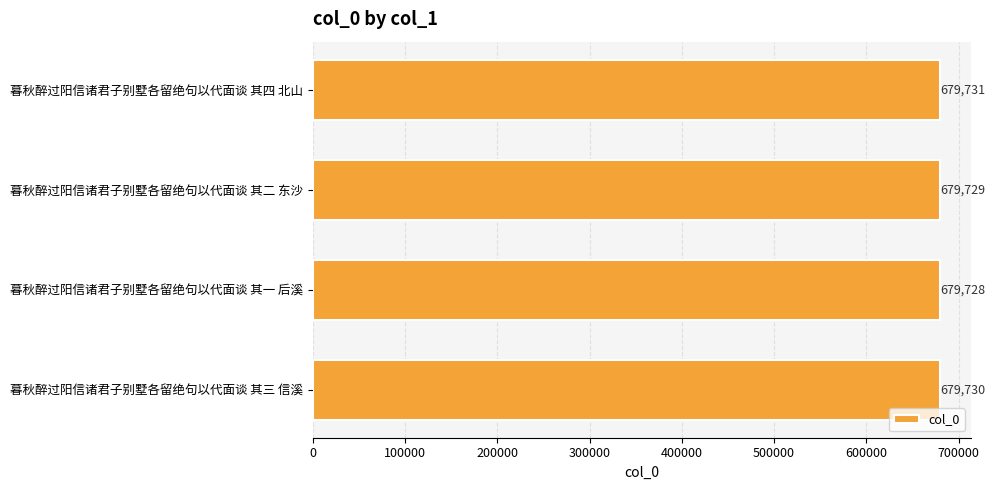

How many data points does each series have?

4